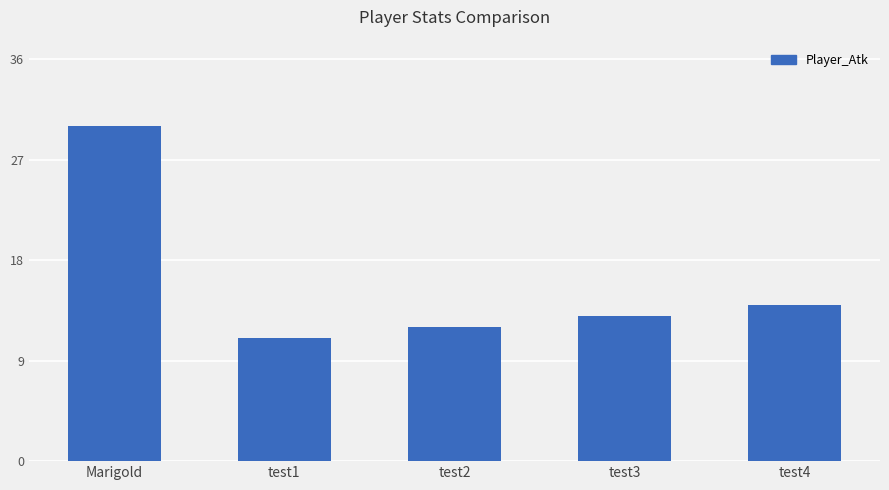

What is the maximum value shown in the chart?

30